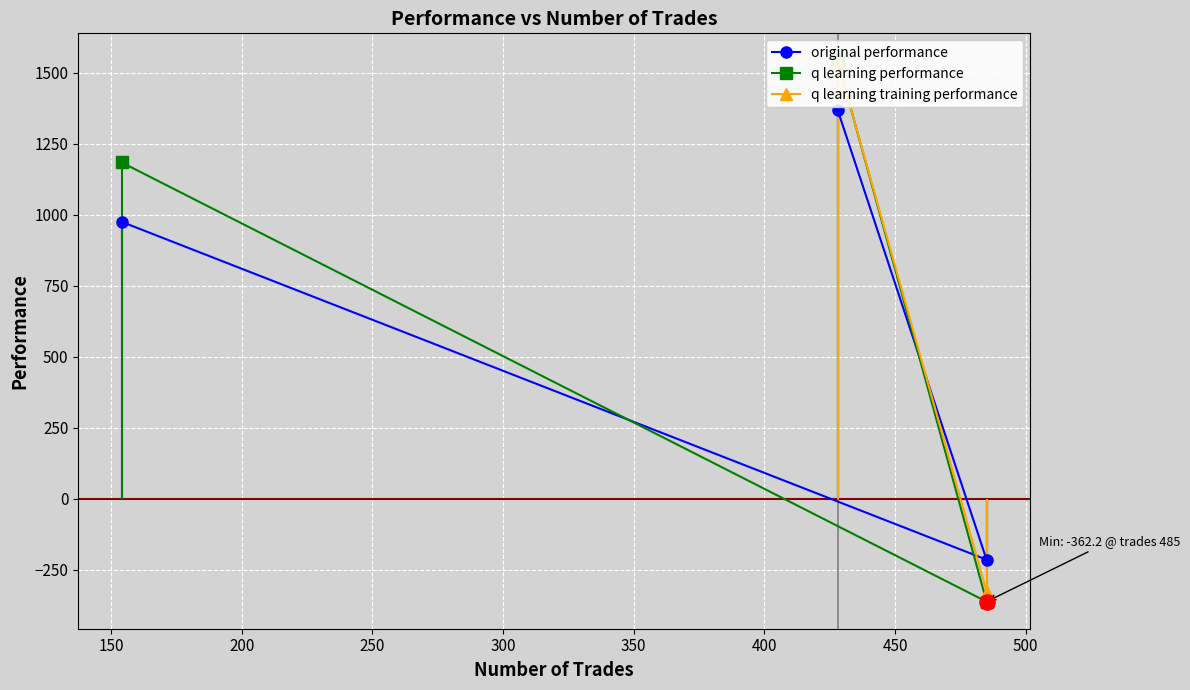

Which series contains the lowest Y value?

q learning performance